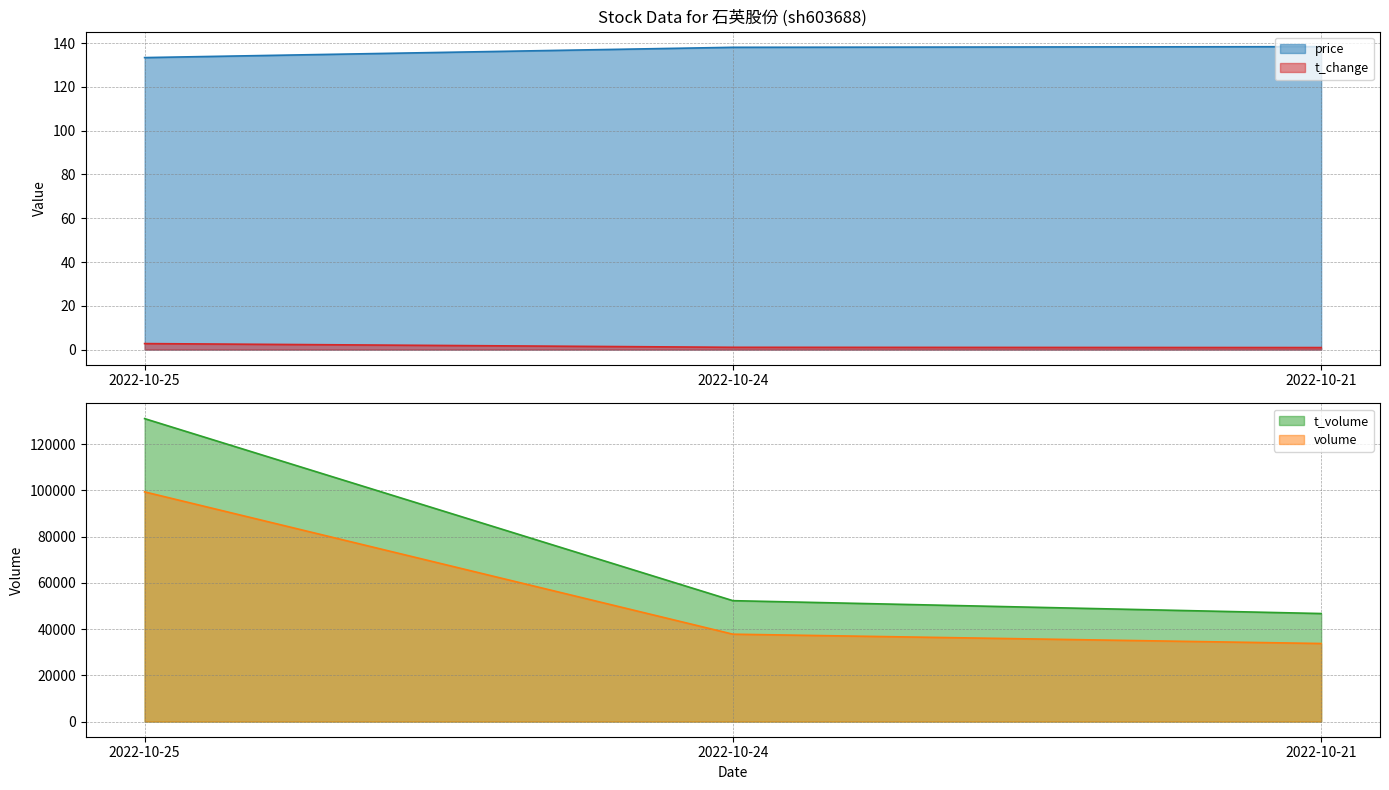

What is the lowest value of the t_volume series?

46742